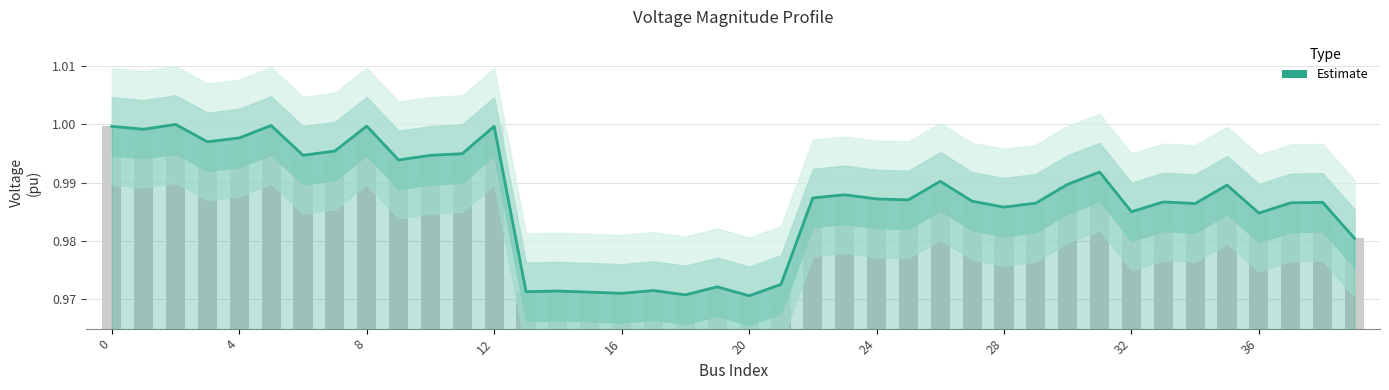

Reading left to right, transcribe all the data shown in this chart.

1.0	1.0	1.0	1.0	1.0	1.0	1.0	1.0	1.0	1.0	1.0	1.0	1.0	1.0	1.0	1.0	1.0	1.0	1.0	1.0	1.0	1.0	1.0	1.0	1.0	1.0	1.0	1.0	1.0	1.0	1.0	1.0	1.0	1.0	1.0	1.0	1.0	1.0	1.0	1.0